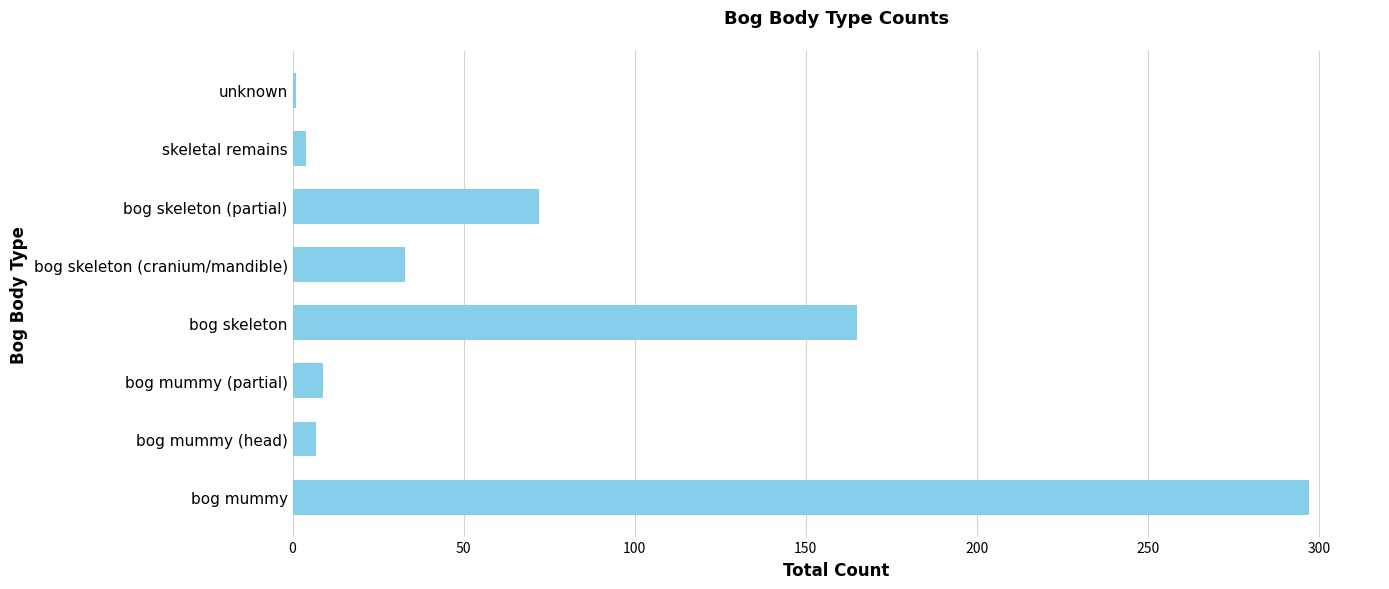

At which label is the value closest to 149?

bog skeleton